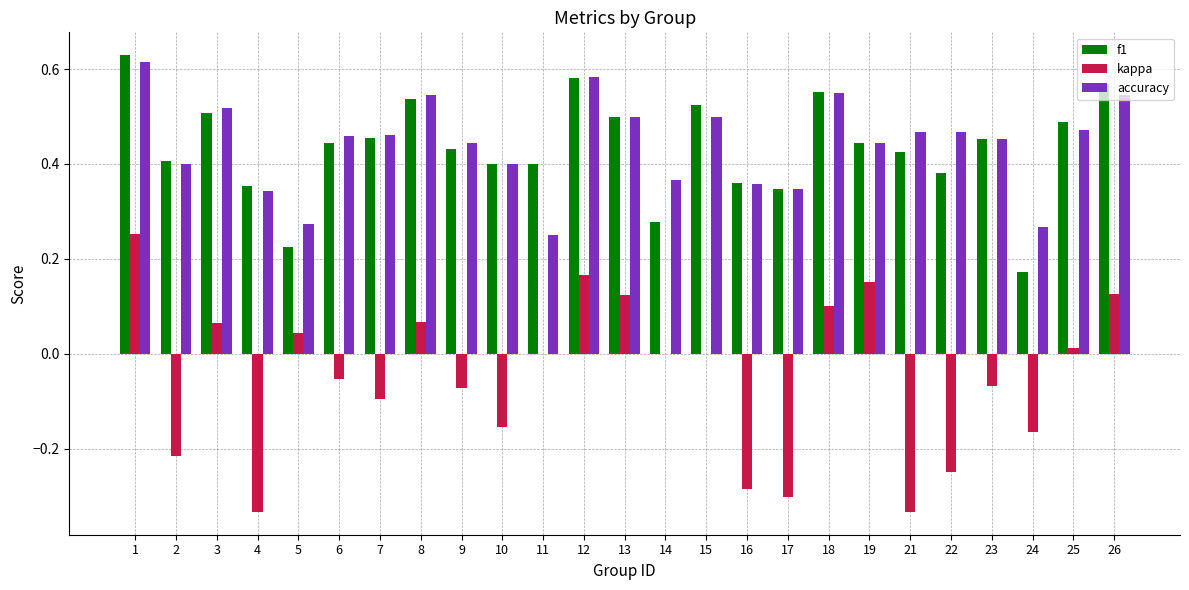

What is the total value across all series at 15?

1.0